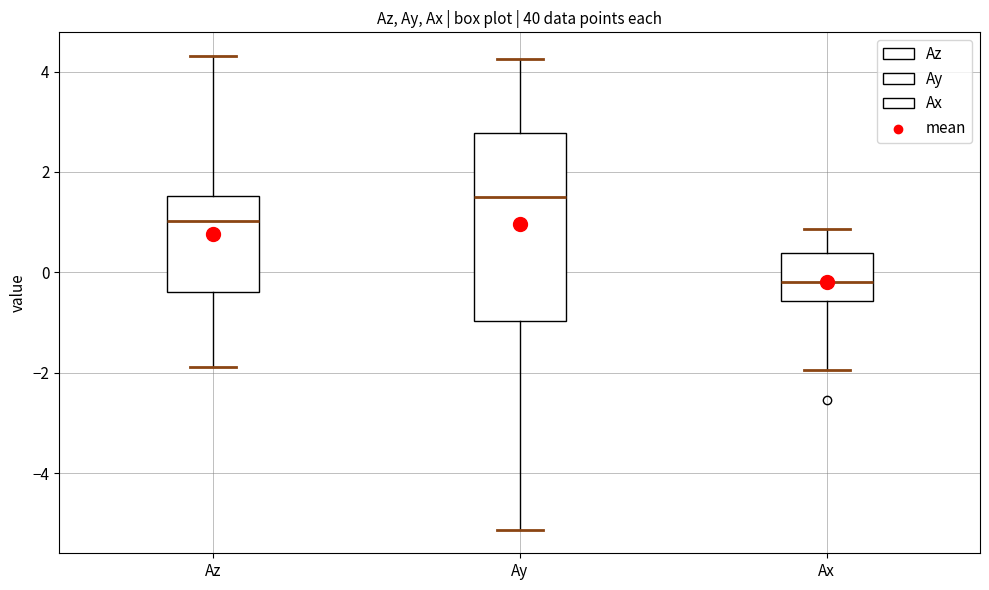

Where does the median line of the box for Az sit on the y-axis? The values are not printed on the chart, so give them approximately, as read against the axis.

1.0